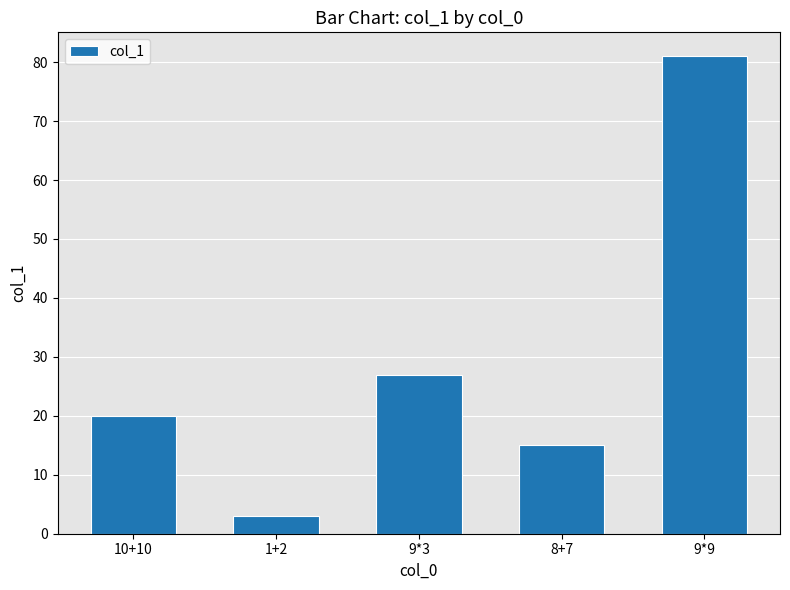

Reading left to right, extract all data points from this chart.

20	3	27	15	81